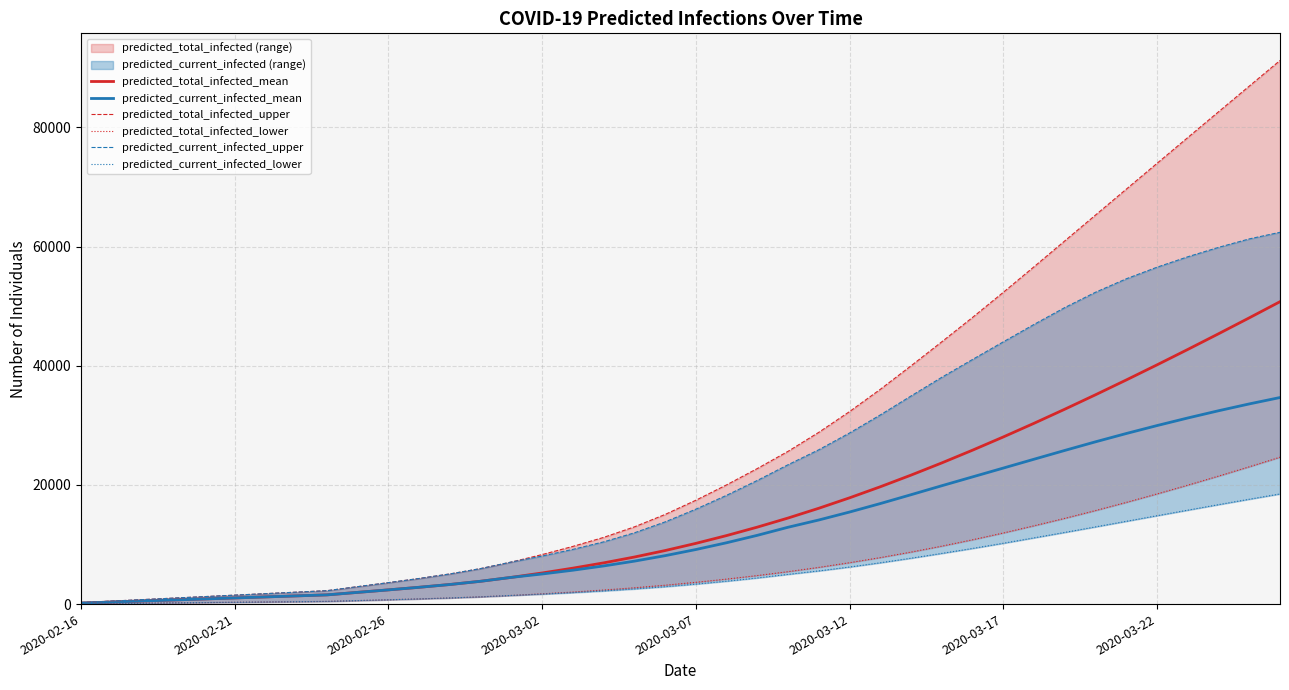

Does the chart display data point markers on the line(s)?

No